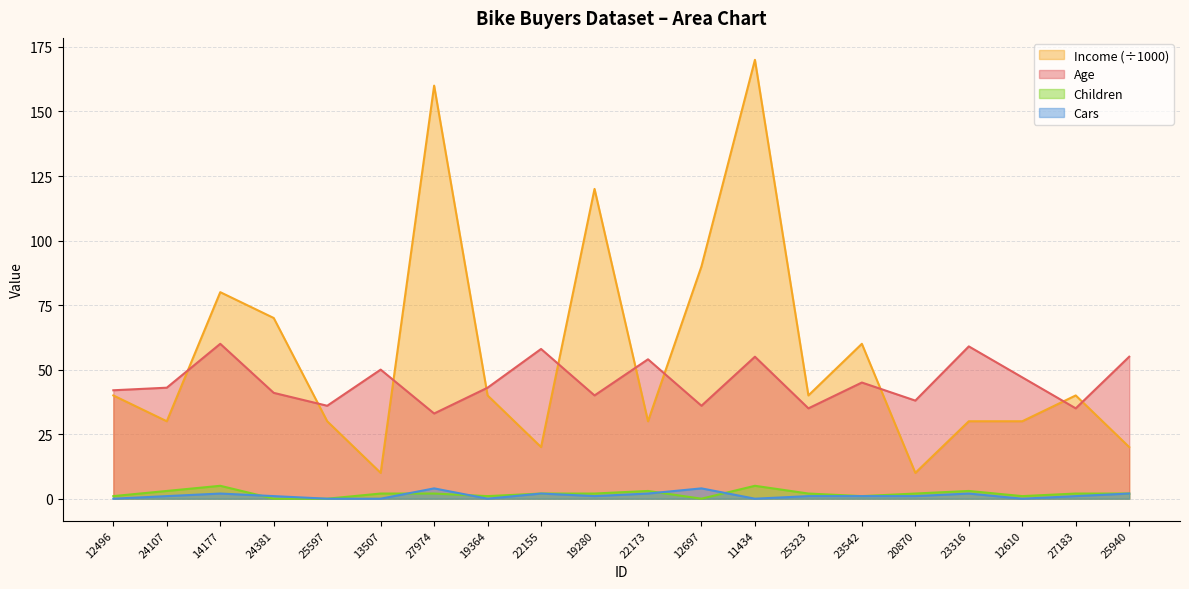

At which label does Children first exceed 2?

24107